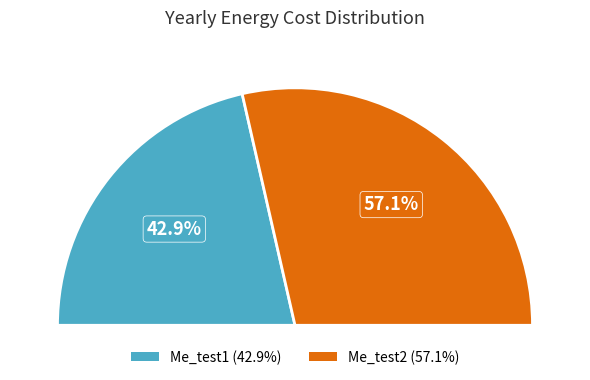

Is there a majority slice in this chart?

Yes